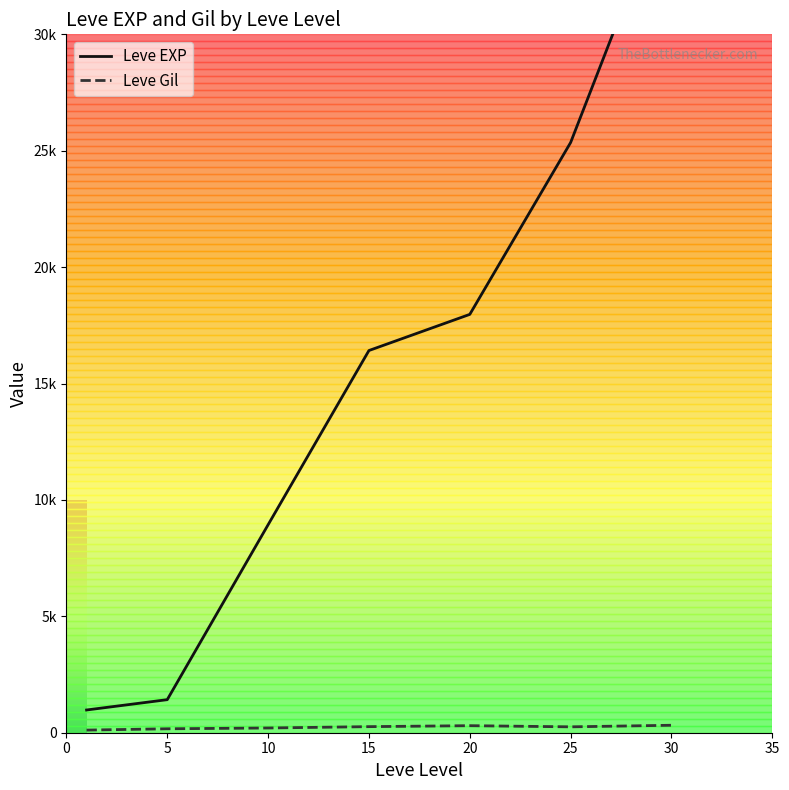

At 5, list the series in order from smallest to largest.

Leve Gil, Leve EXP